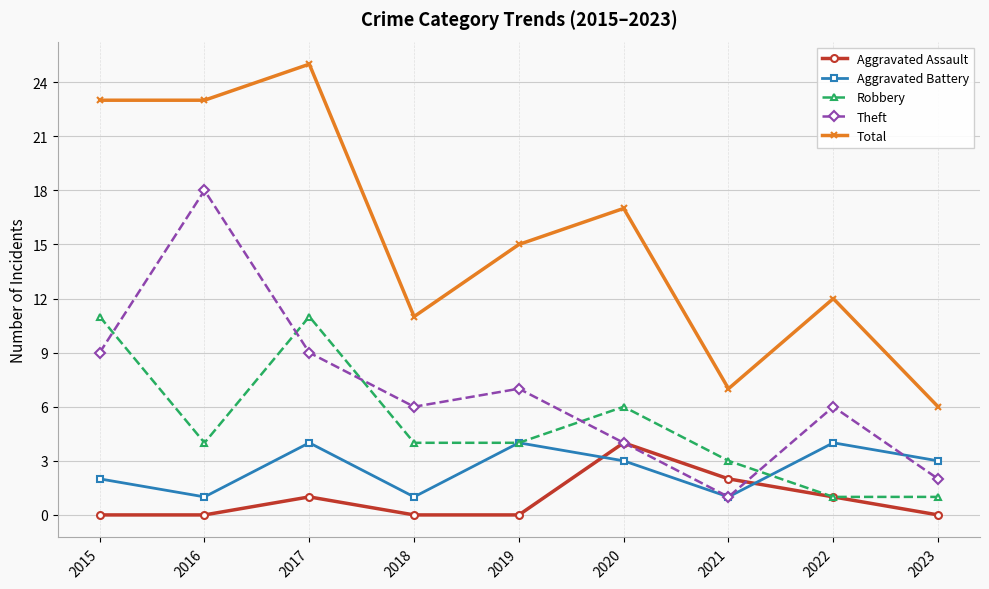

What is the value of the Aggravated Battery point at the 6th from the left?

3